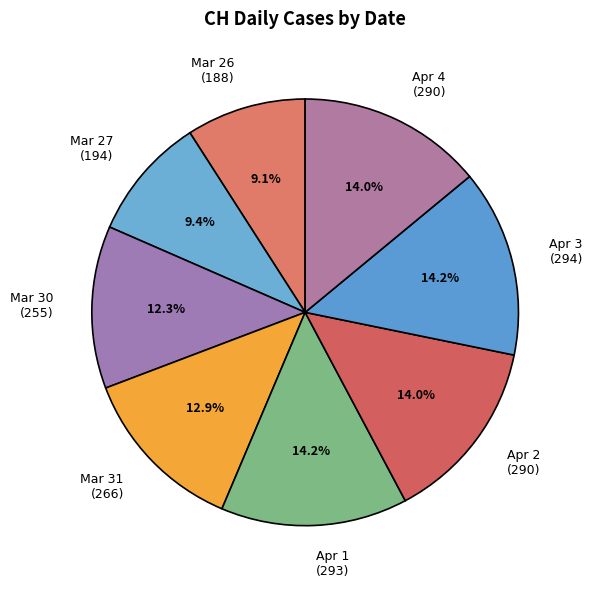

Is there a majority slice in this chart?

No